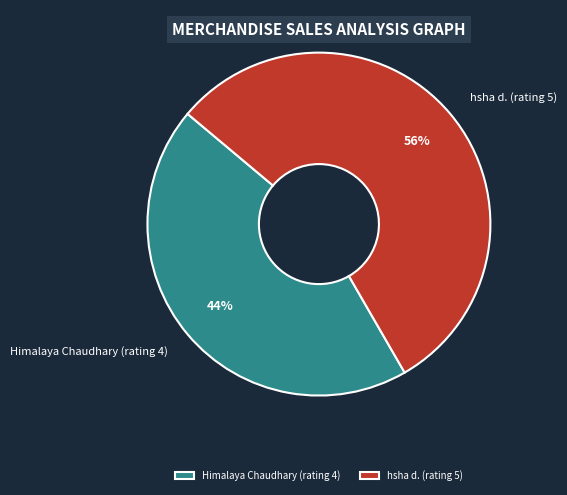

To the nearest percent, what is the combined percentage of hsha d. (rating 5) and Himalaya Chaudhary (rating 4)?

100%